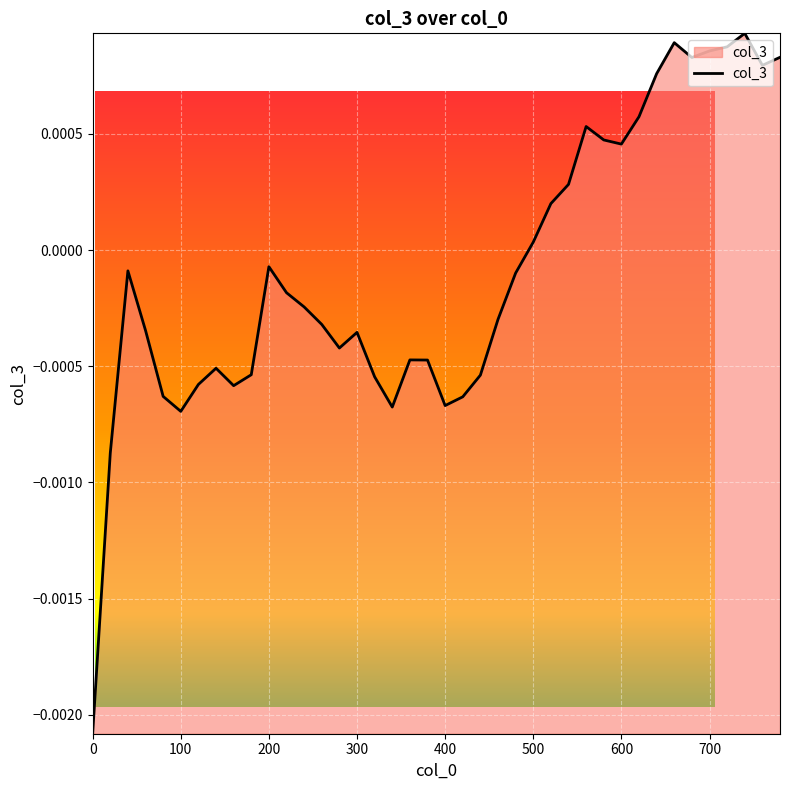

How many values are below zero?

25